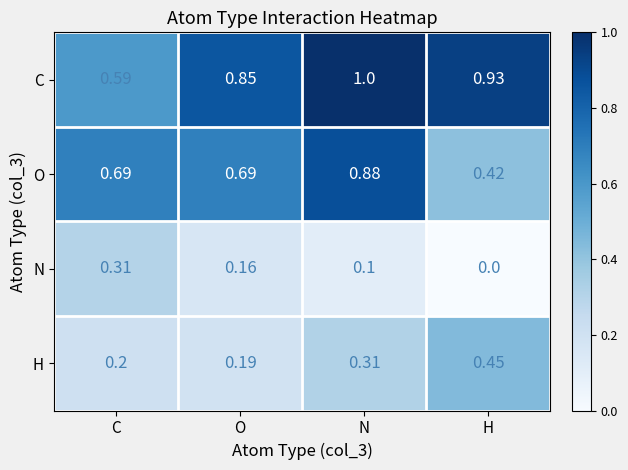

How many categories are shown in the chart?

4